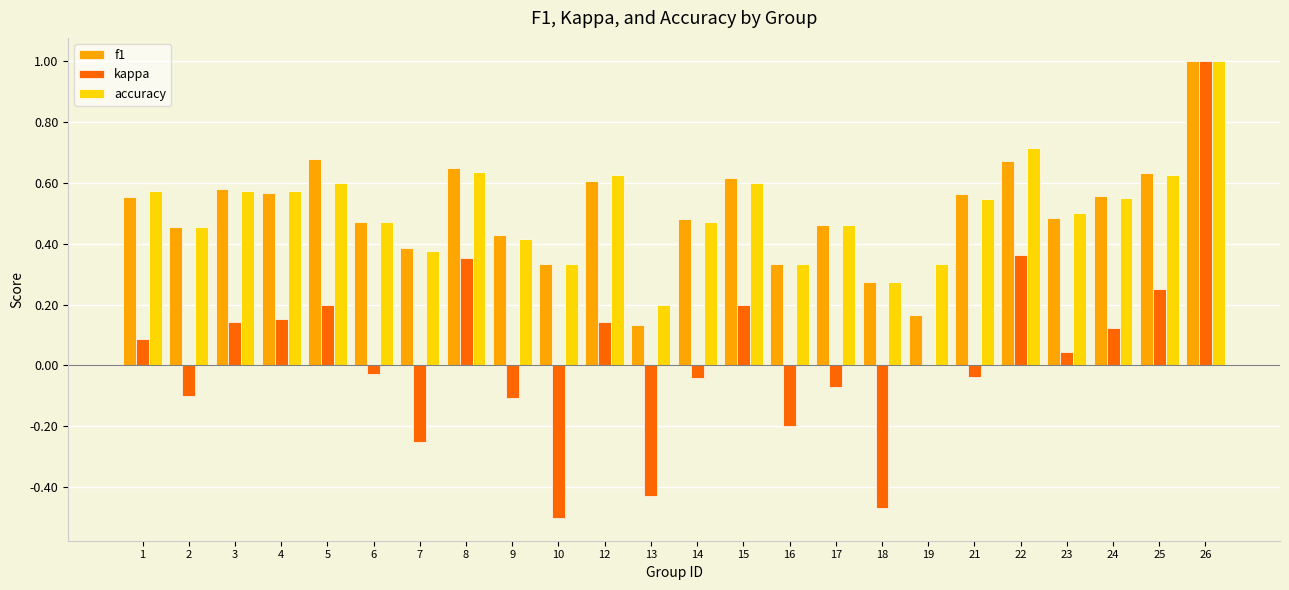

At which category is the sum across all series the highest?

26